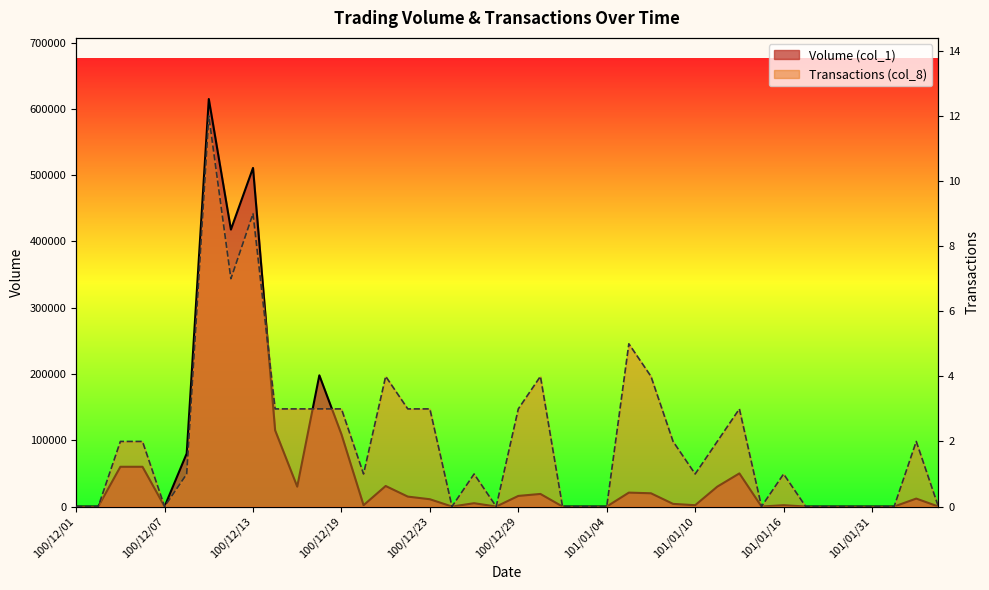

Which has a higher value, 100/12/12 or 100/12/15?

100/12/12